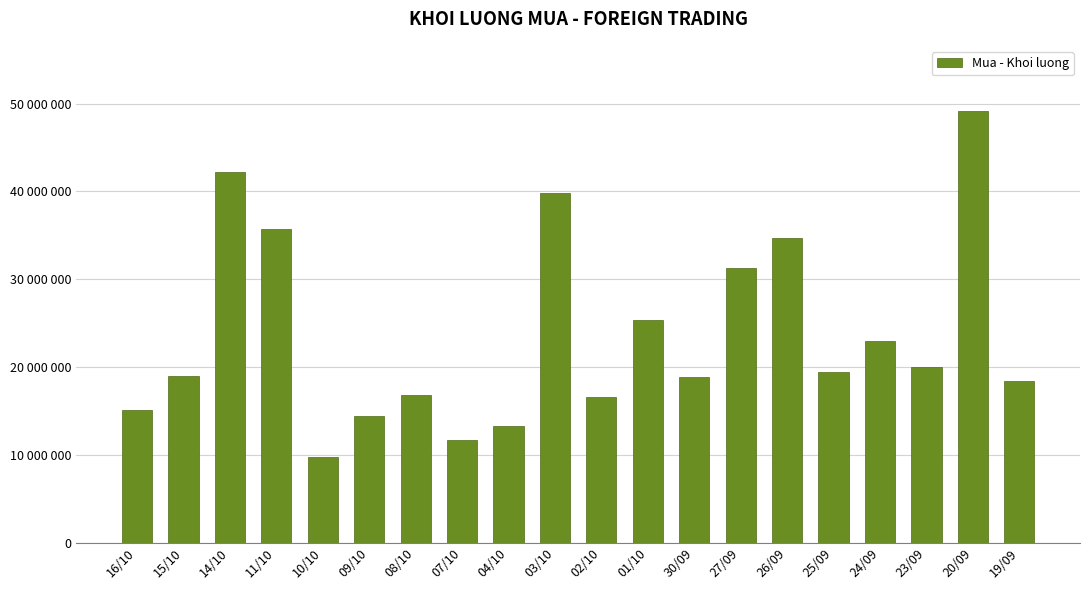

What is the approximate value at 10/10, to the nearest 50?

9794500